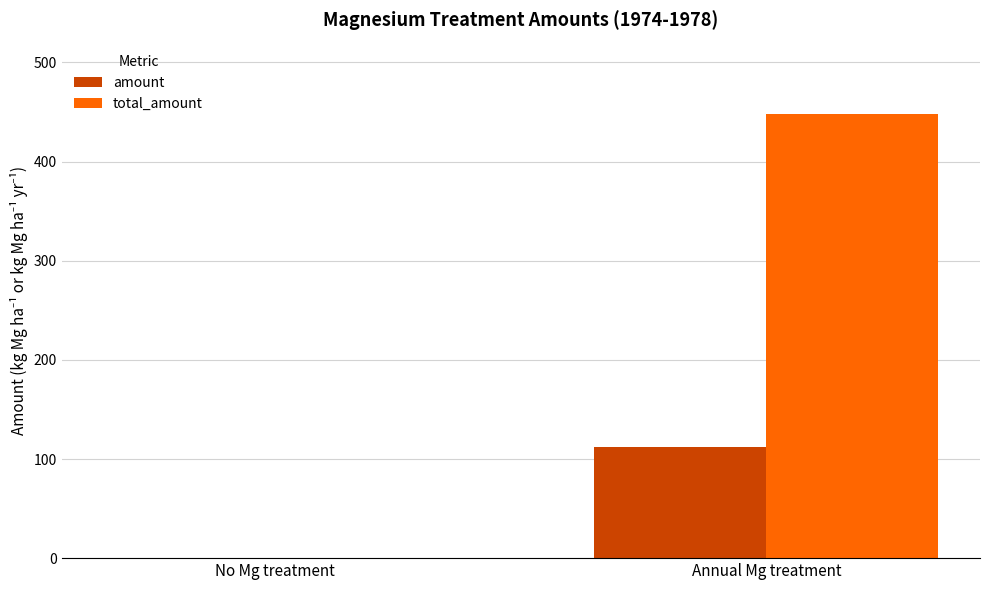

At which category is the sum across all series the highest?

Annual Mg treatment